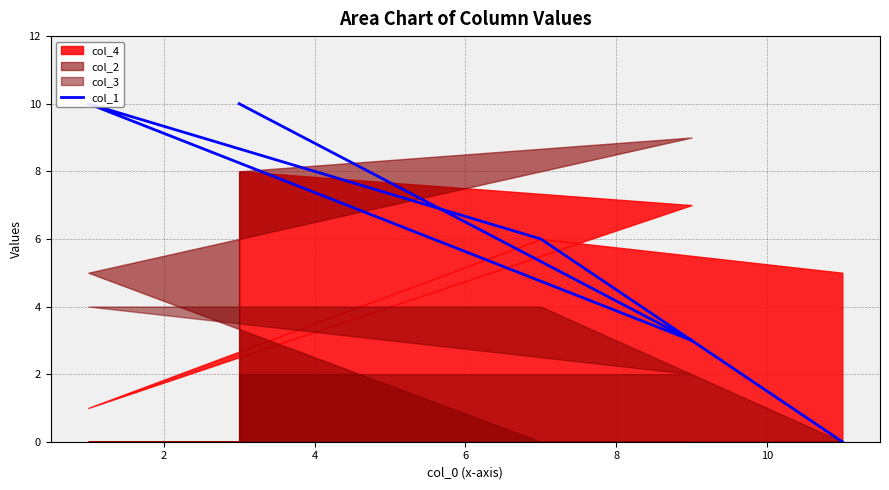

How many data points are above 6?

2